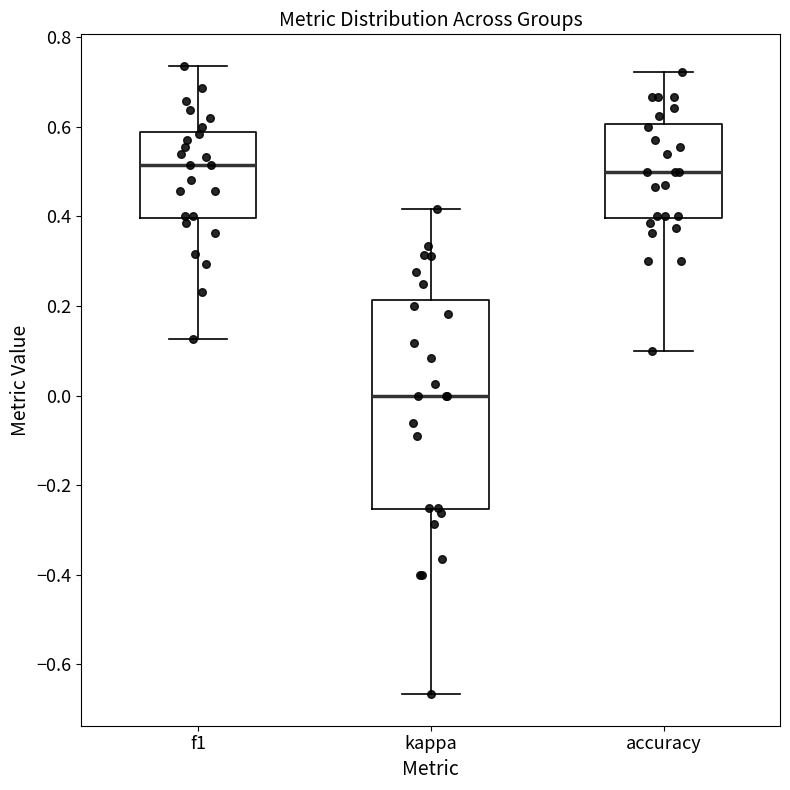

Reading left to right, read every box against the y-axis: the position of its median line, the range the box covers, and the ends of its whiskers. The values are not printed on the chart, so give them approximately, as read against the axis.

f1: median 0.52, box 0.40 to 0.58, whiskers 0.12 to 0.74
kappa: median 0.00, box -0.26 to 0.22, whiskers -0.66 to 0.42
accuracy: median 0.50, box 0.40 to 0.60, whiskers 0.10 to 0.72